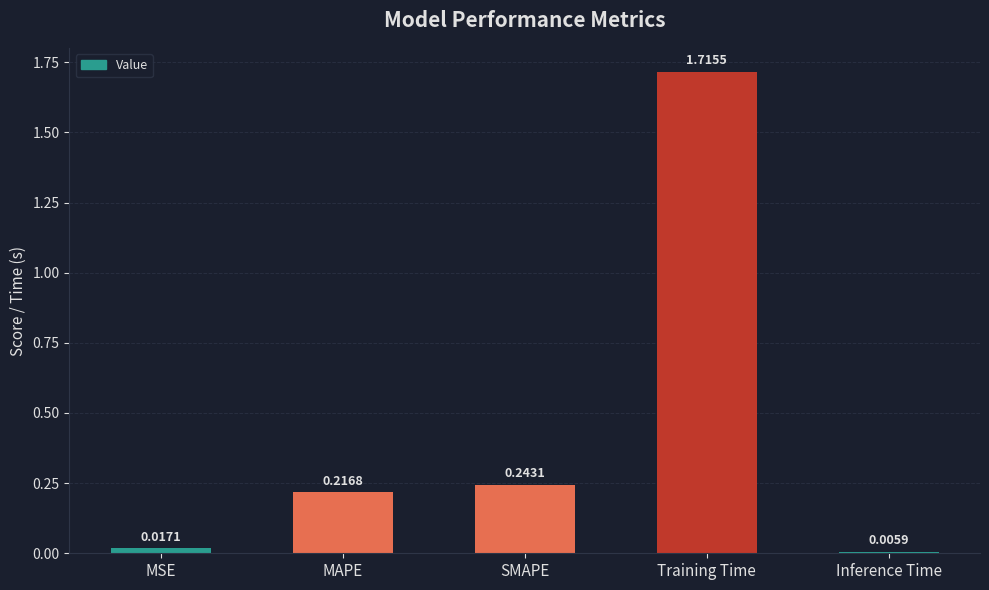

Which has a higher value, SMAPE or Inference Time?

SMAPE